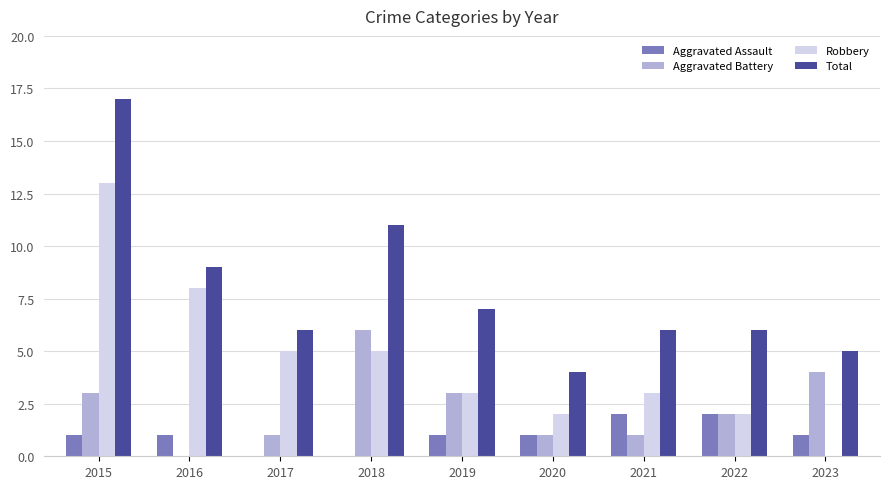

At which category does the chart reach its peak across all series?

2015